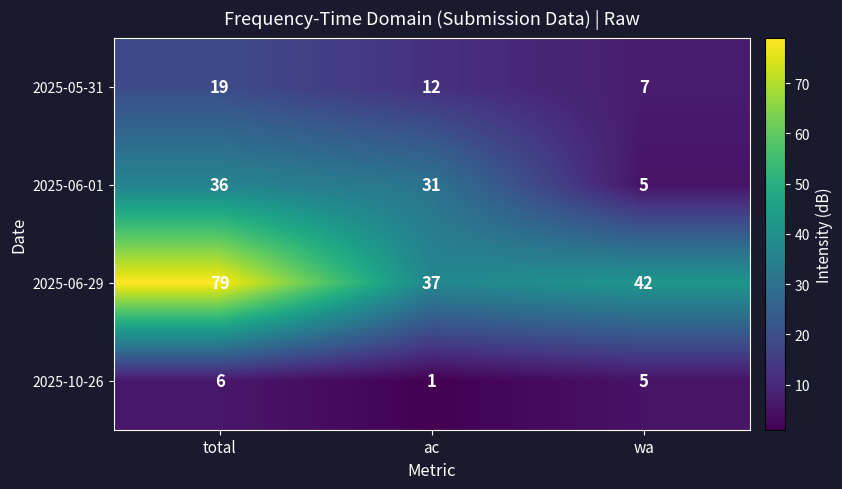

Which series has the widest spread of values?

2025-06-29